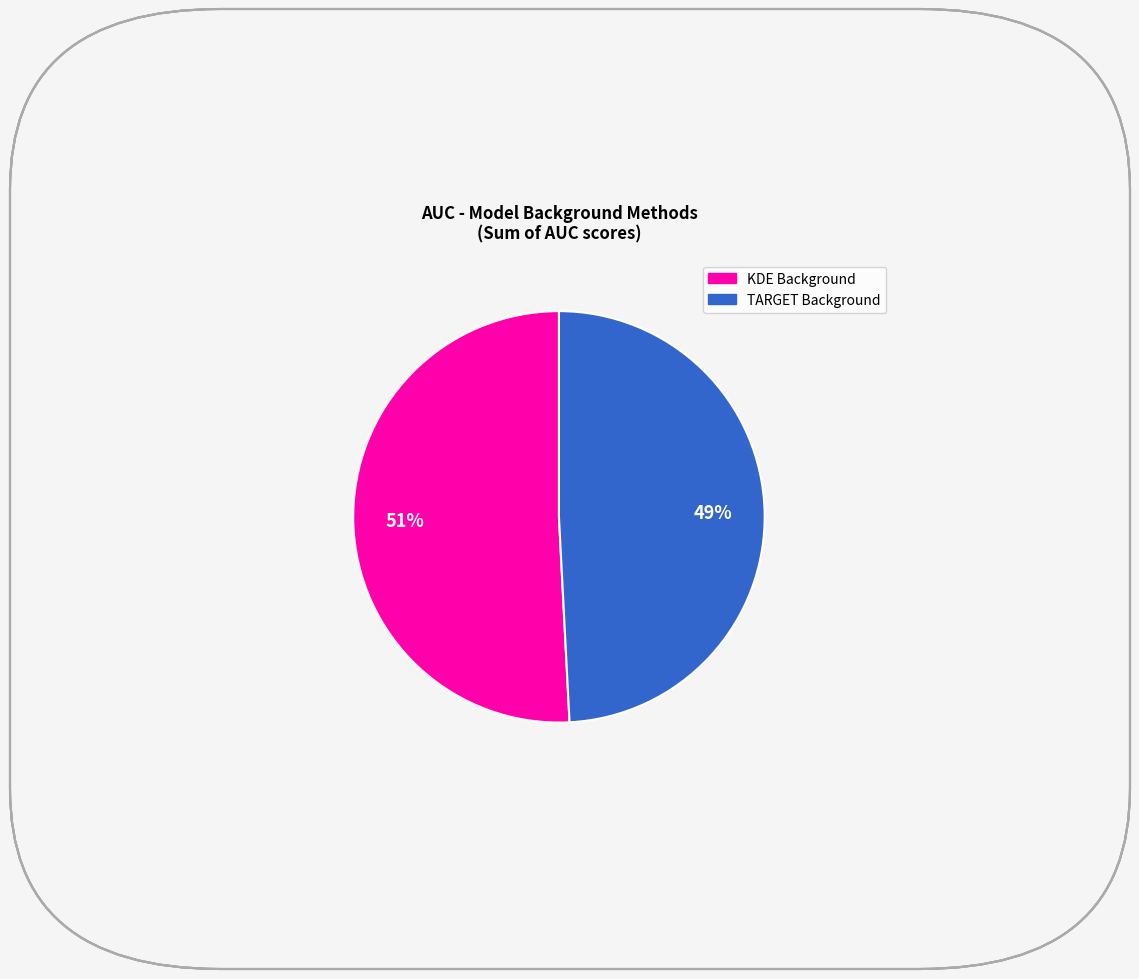

Is there any slice that represents more than half of the pie?

Yes